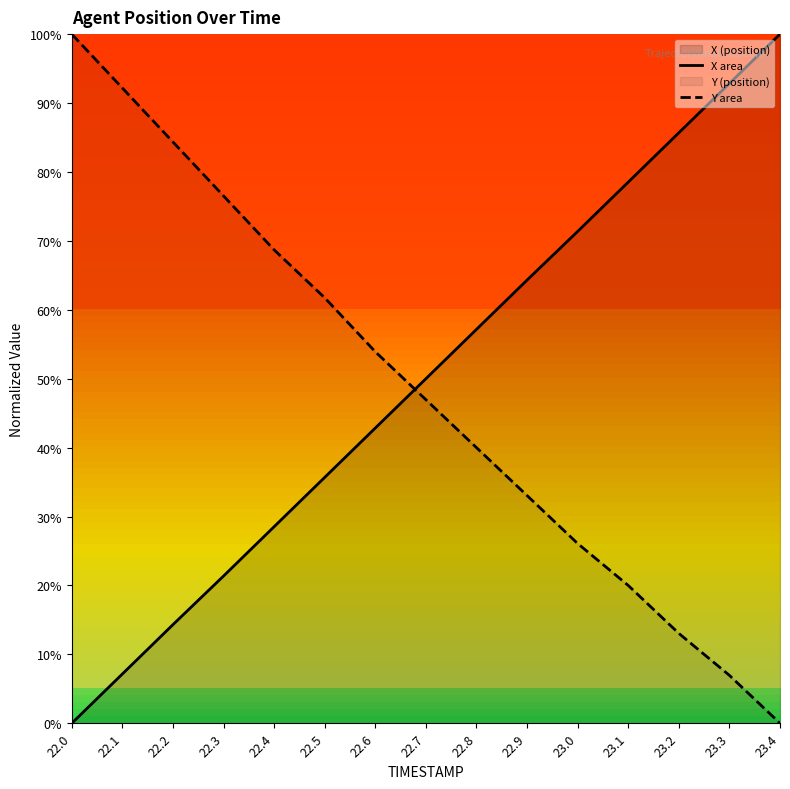

What is the maximum value shown in the chart?

100.0